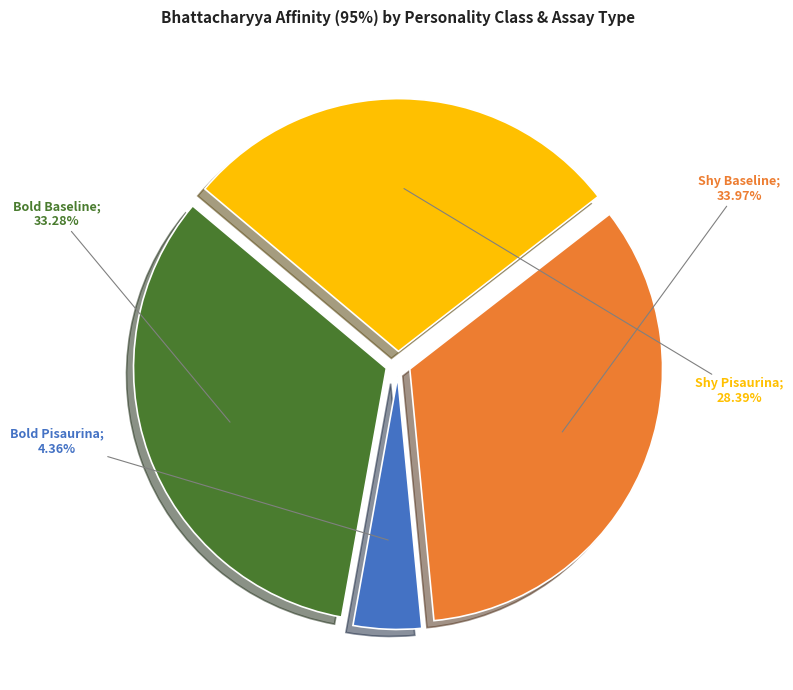

Does any single category account for the majority?

No